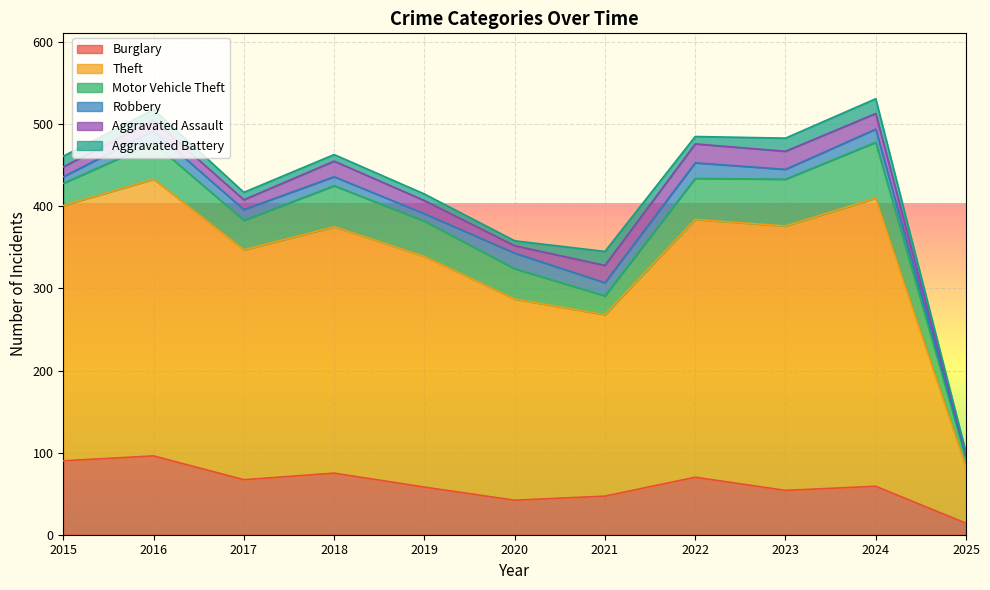

What is the sum of the Motor Vehicle Theft values at 2015 and 2018?

77